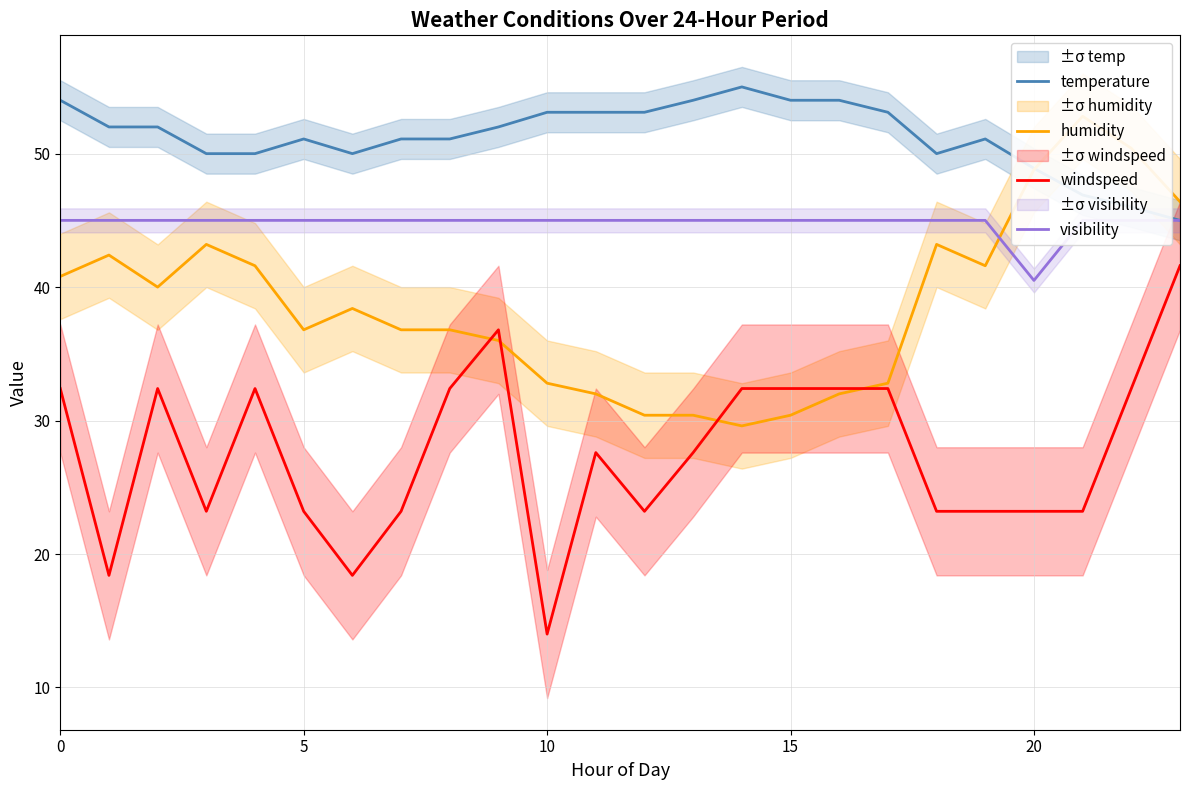

At which category is the sum across all series the highest?

23